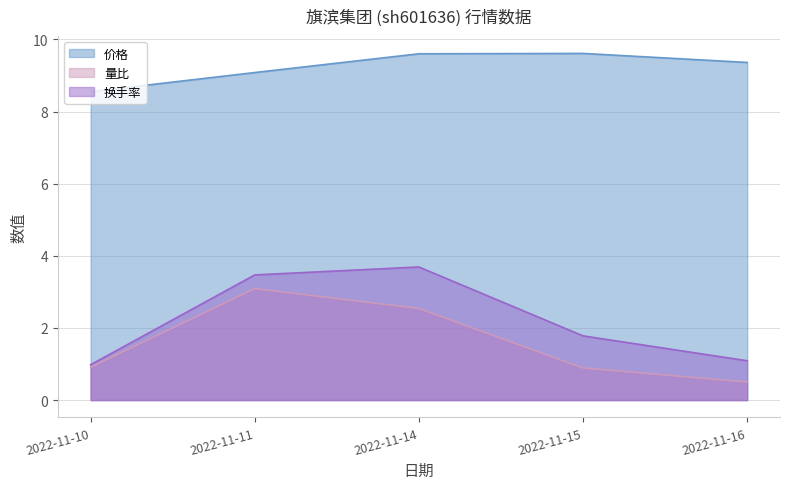

What are all the series names shown in the legend?

价格, 量比, 换手率